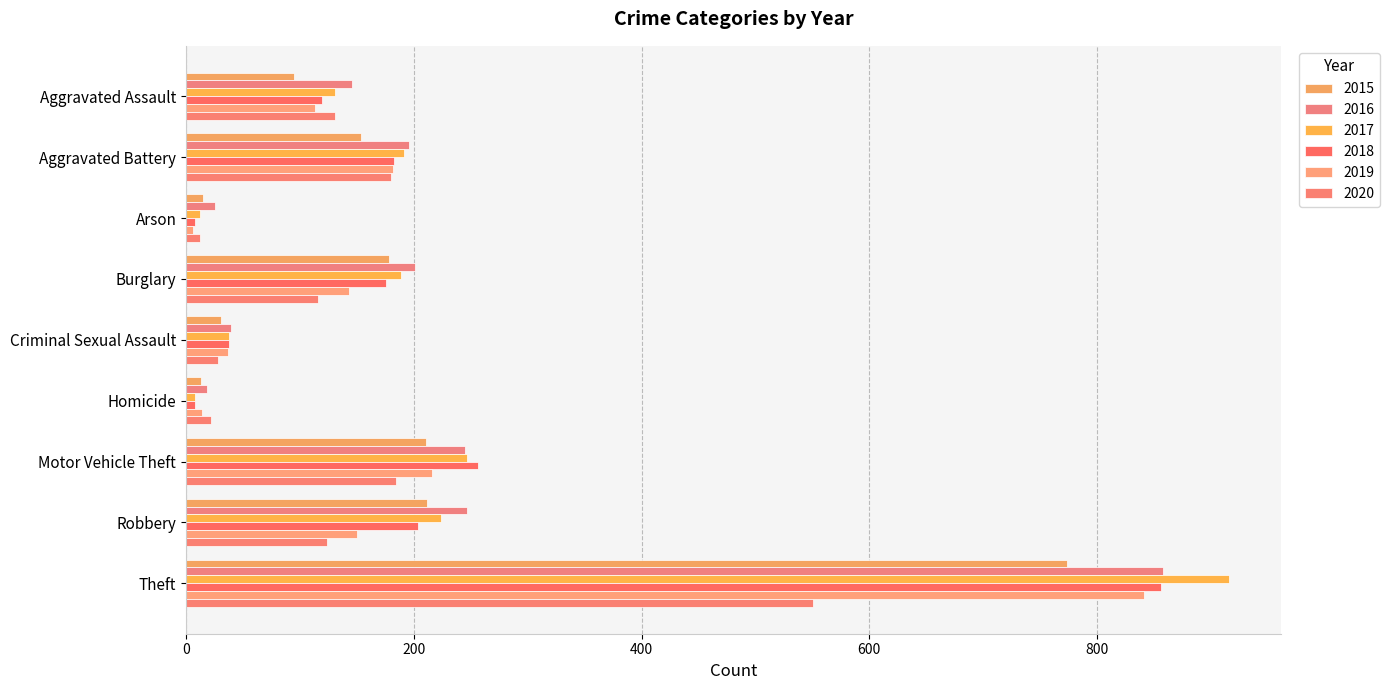

True or false: 2018 has a value of 60 at Criminal Sexual Assault.

False